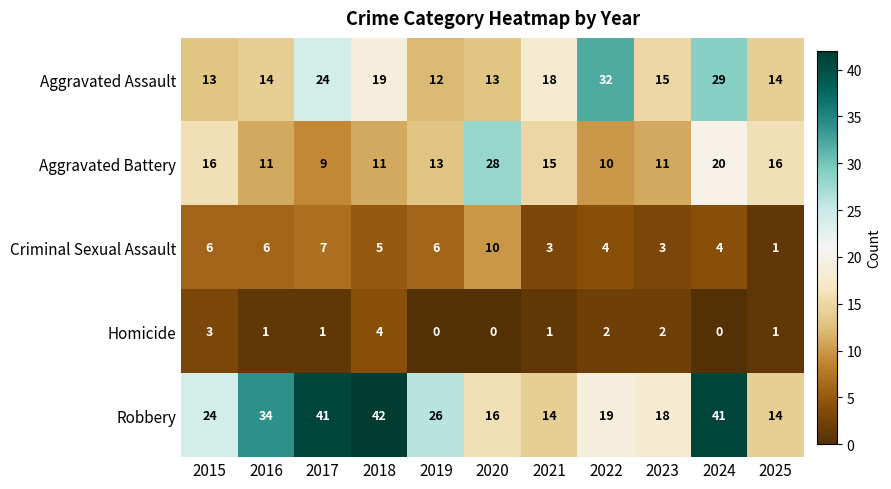

Rank the series by their maximum value, from lowest to highest.

Homicide, Criminal Sexual Assault, Aggravated Battery, Aggravated Assault, Robbery